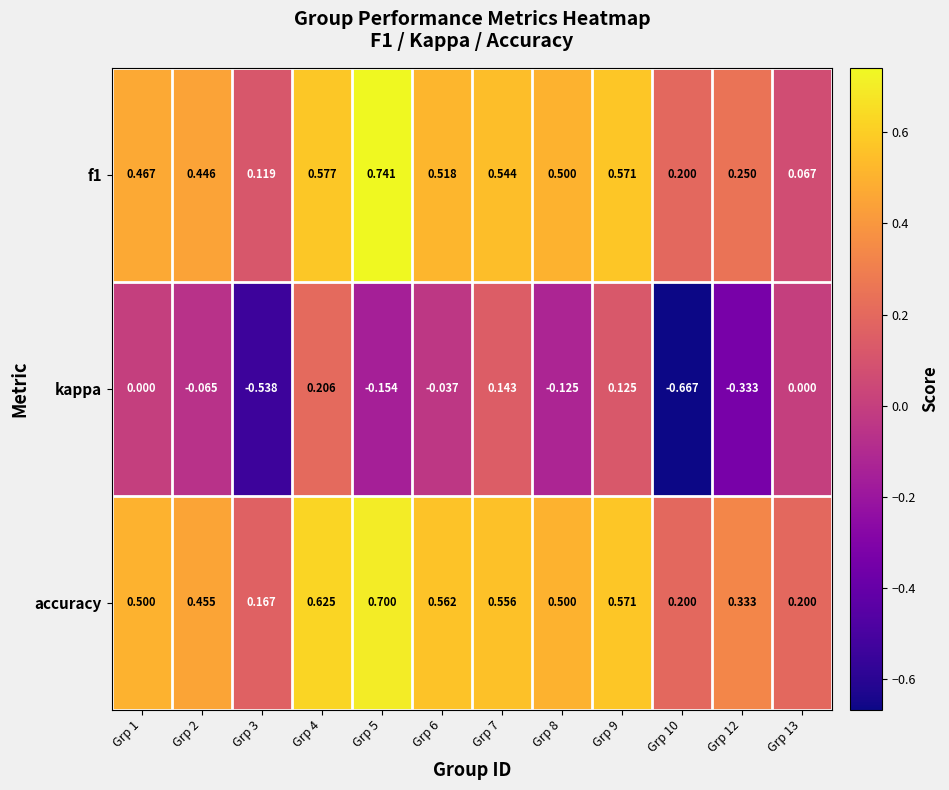

Is the value of kappa at Grp 1 greater than the value of accuracy at Grp 3?

No